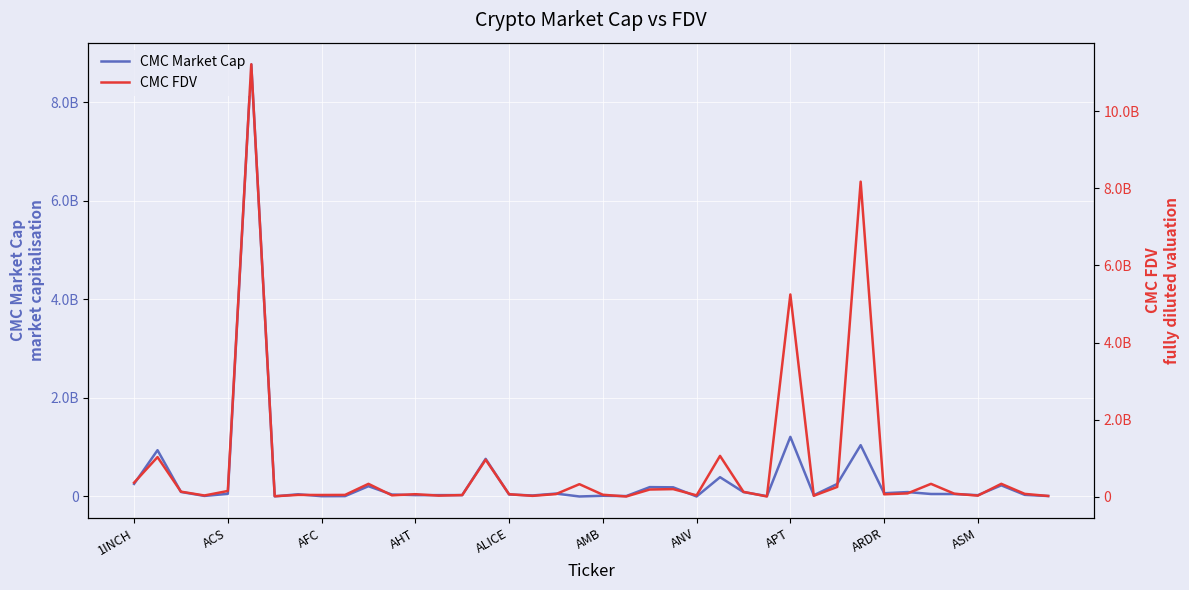

Rank the series by their average value, from lowest to highest.

CMC Market Cap, CMC FDV